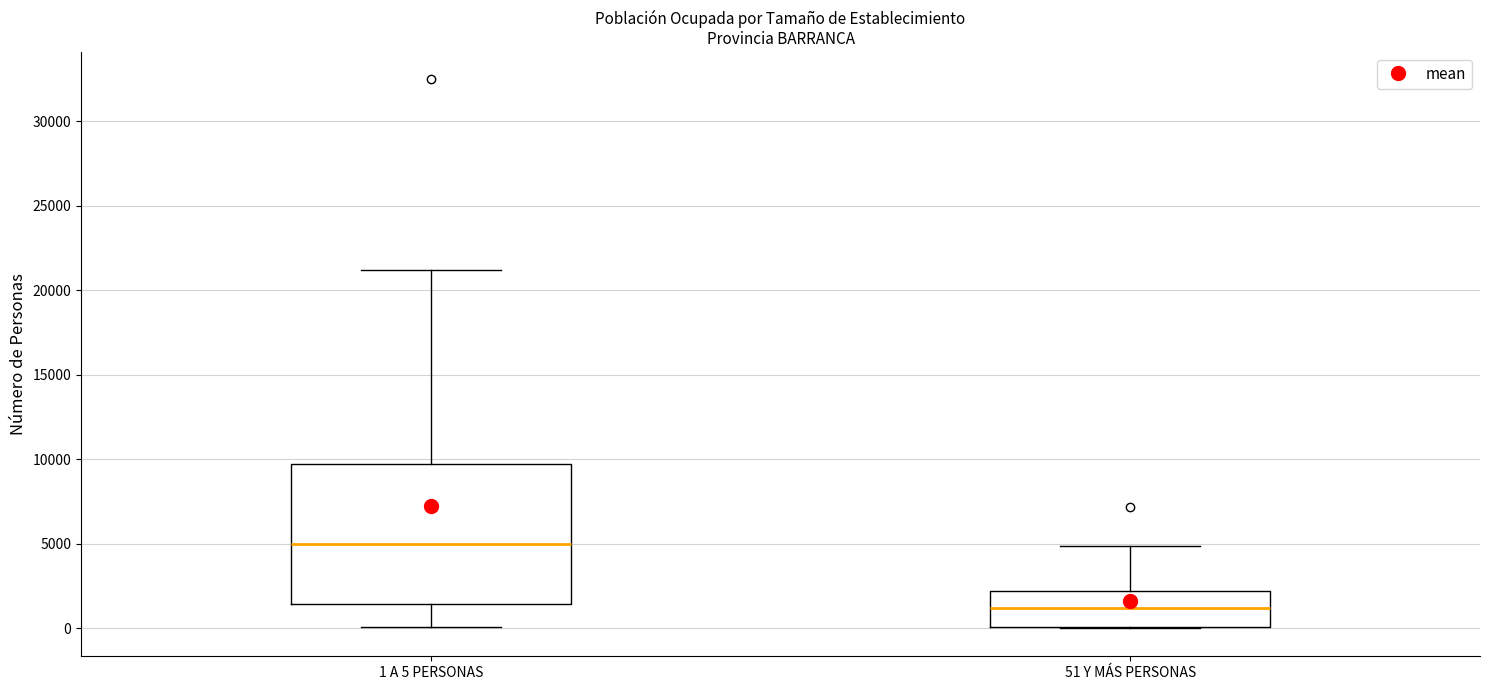

Reading left to right, transcribe this box plot: for each box, give where its median line is, the range the box spans, and where its two whiskers end, as read against the y-axis. The values are not printed on the chart, so give them approximately, as read against the axis.

1 A 5 PERSONAS: median 5000, box 1500 to 9500, whiskers 0 to 21000
51 Y MÁS PERSONAS: median 1000, box 0 to 2000, whiskers 0 to 5000